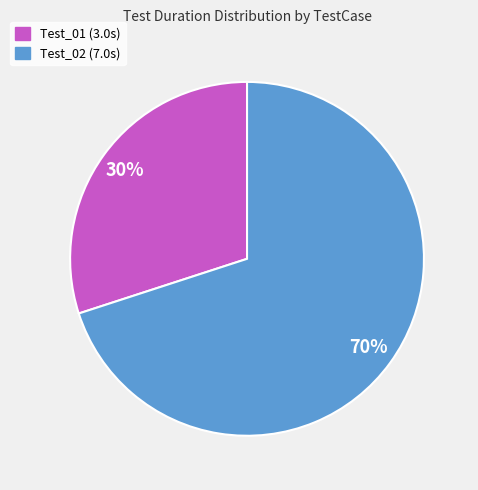

Is it true that Test_02 is 70% of the pie?

True